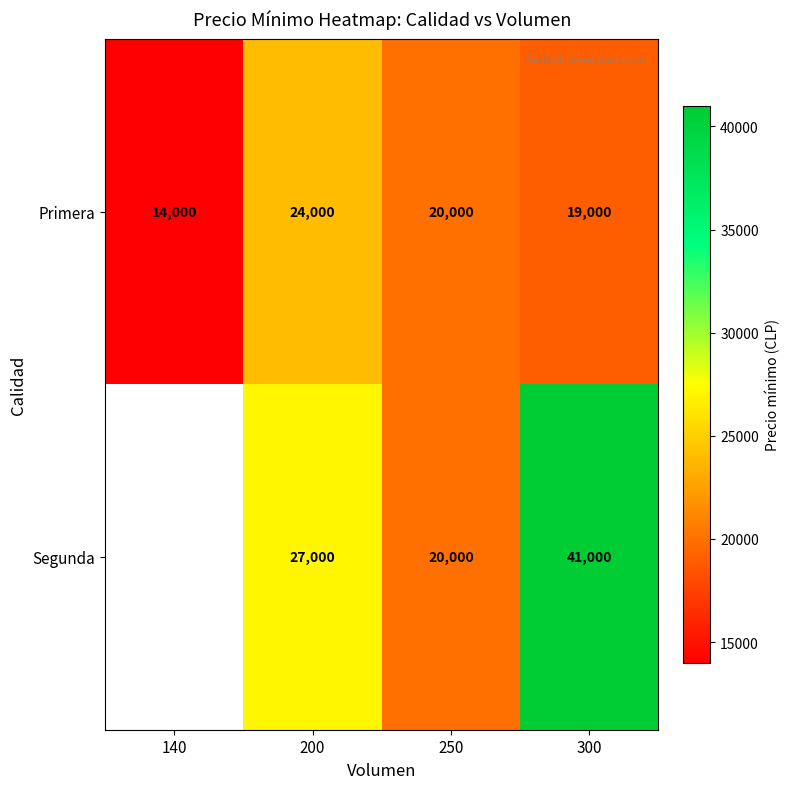

What is the sum of the Primera values at 250 and 200?

44000